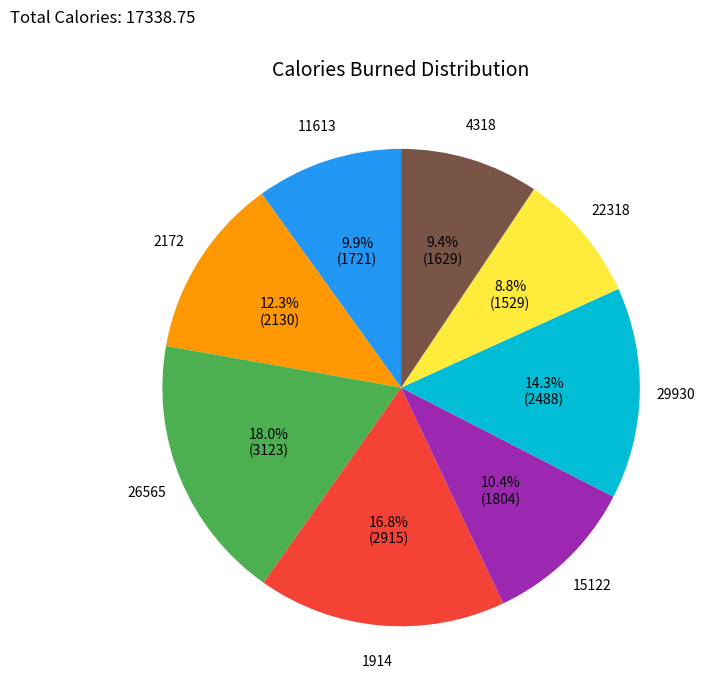

Is 1914 the majority of the pie?

No